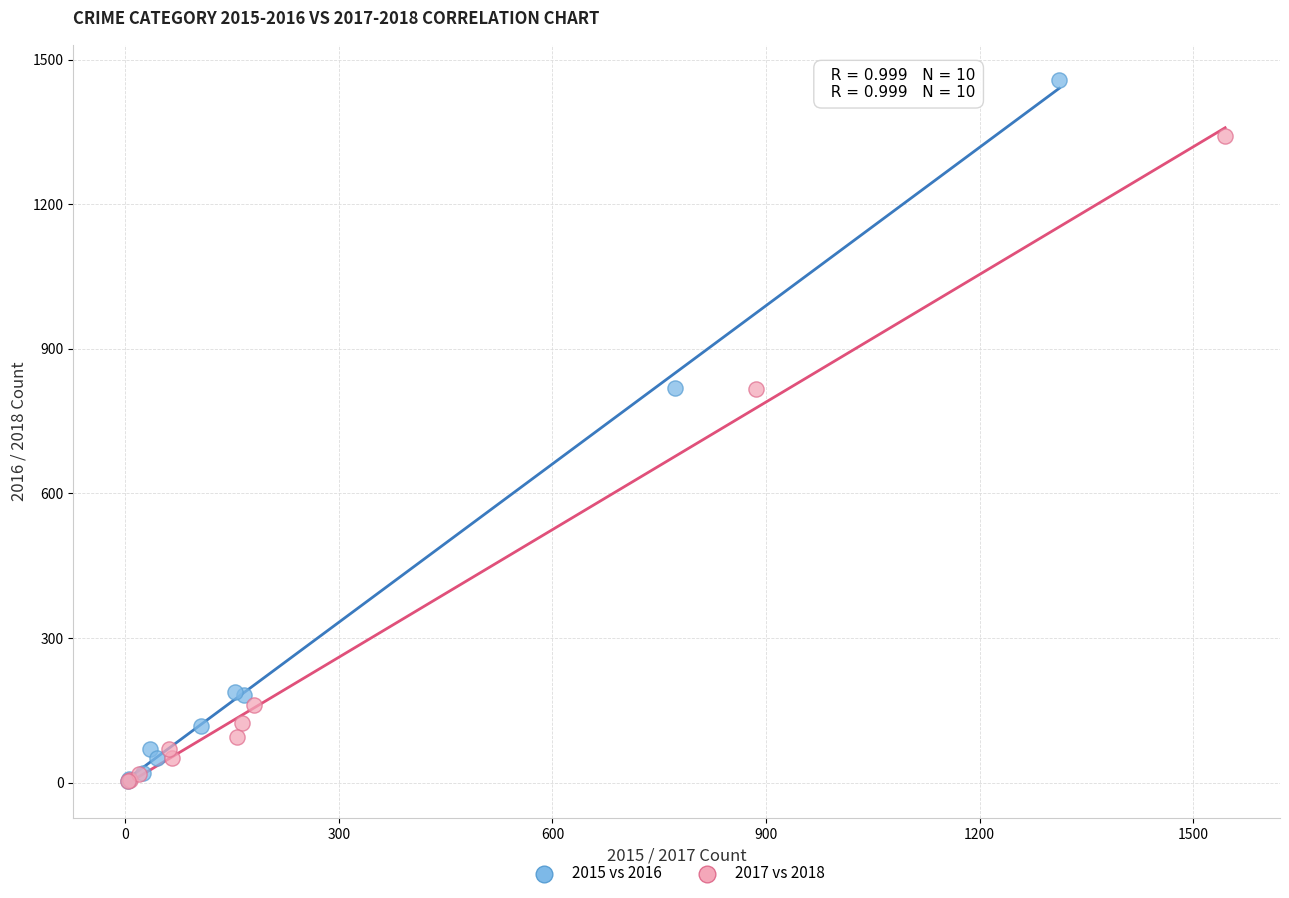

Which series reaches the maximum Y coordinate?

2015 vs 2016